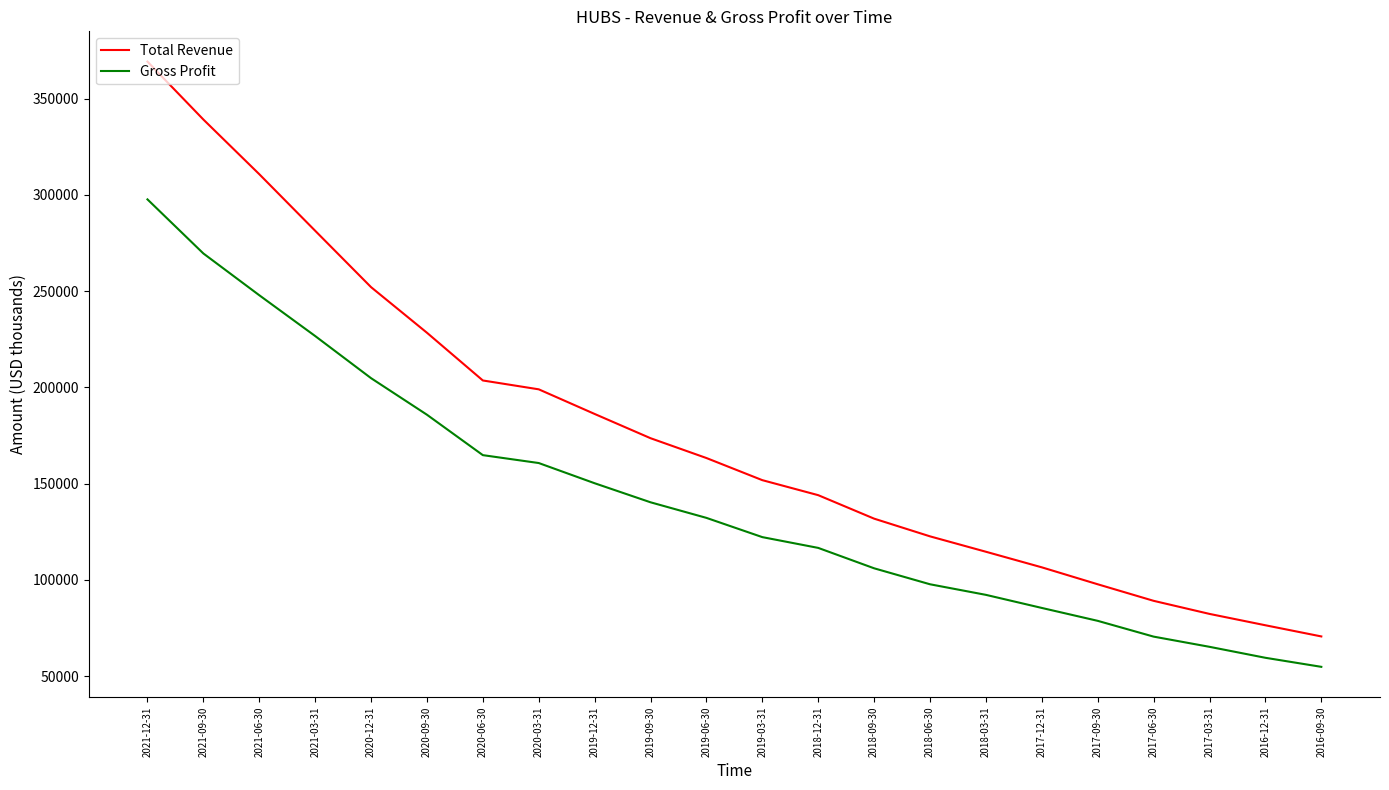

True or false: Total Revenue and Gross Profit intersect in this chart.

False